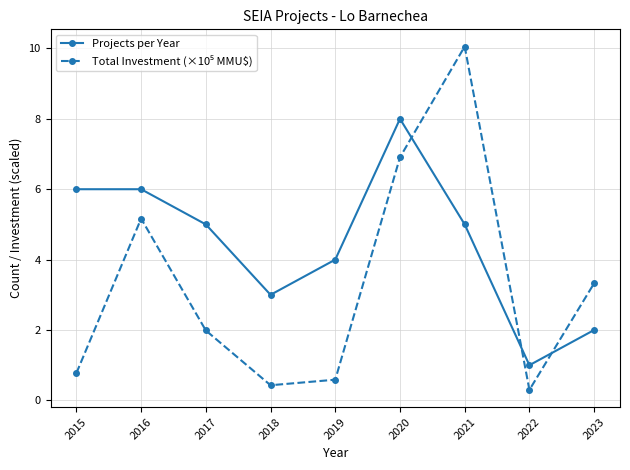

What is the difference between the highest and lowest values at 2018?

2.6